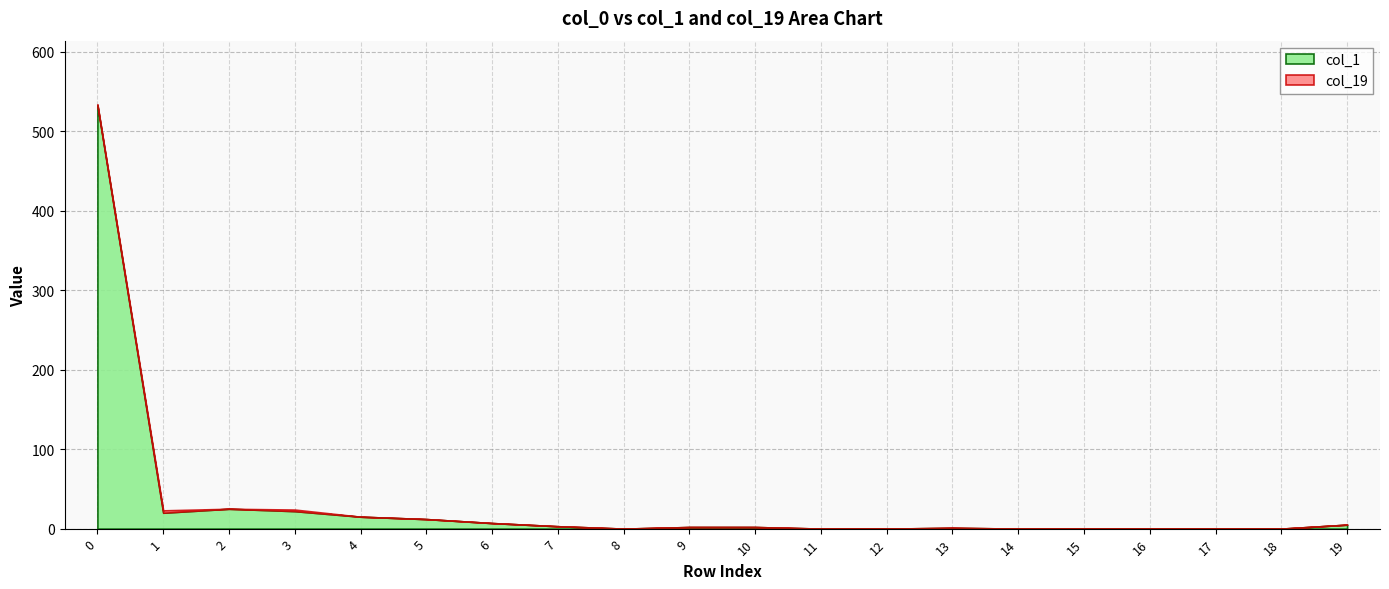

Does the chart have visible grid lines?

Yes